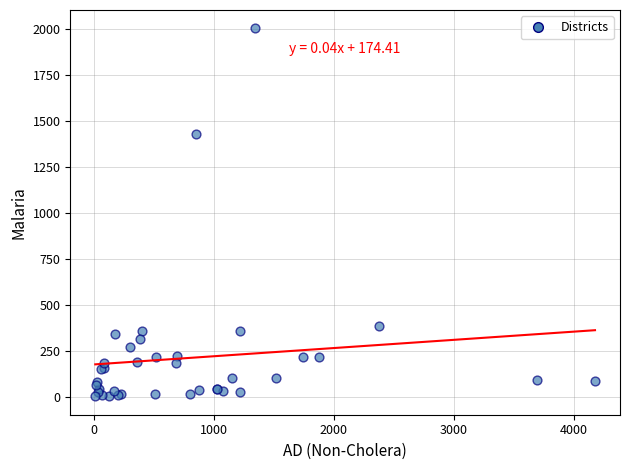

What Y value in the scatter plot is closest to 1002?

1428